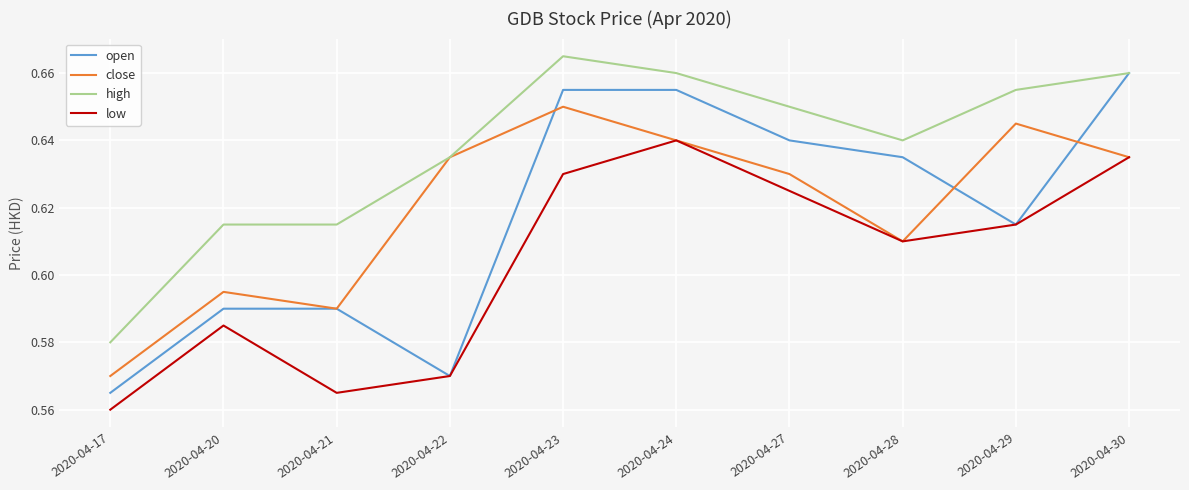

Count the open values in the range 0 to 1.

10